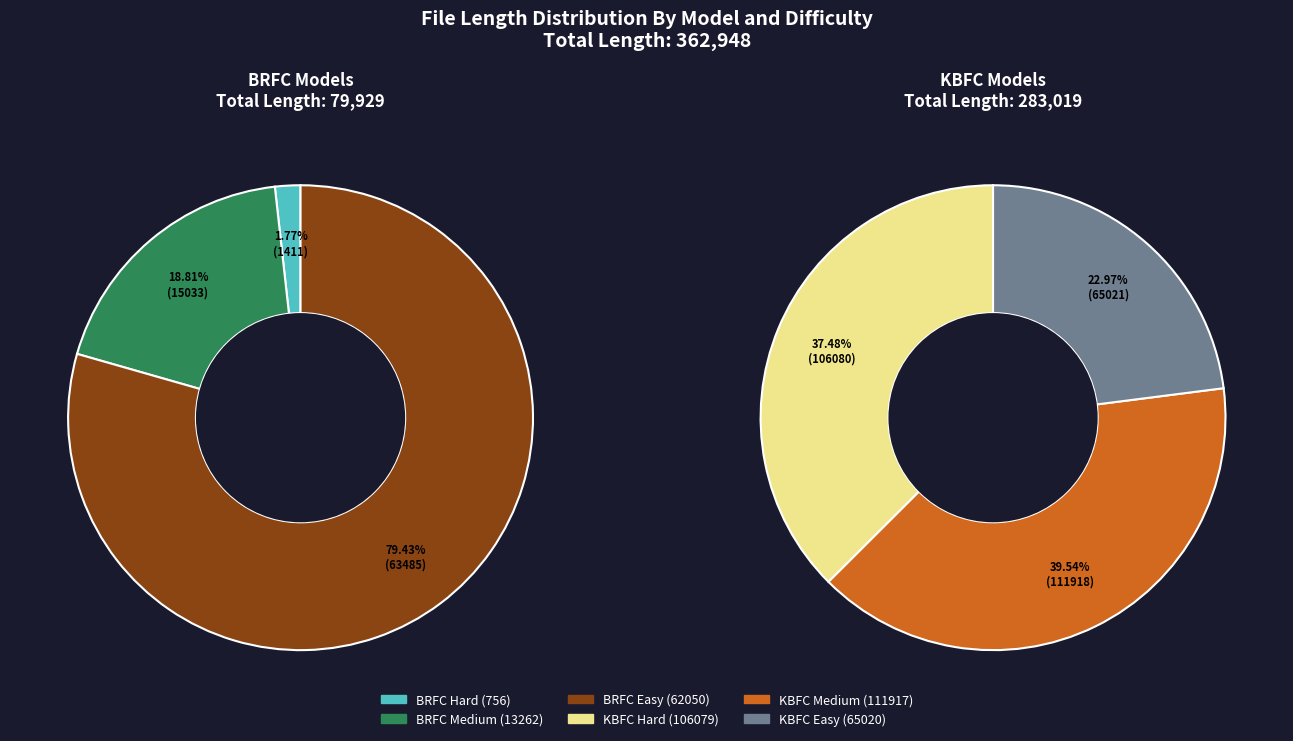

To the nearest percent, what percentage of the pie is KBFC Easy (65020)?

18%